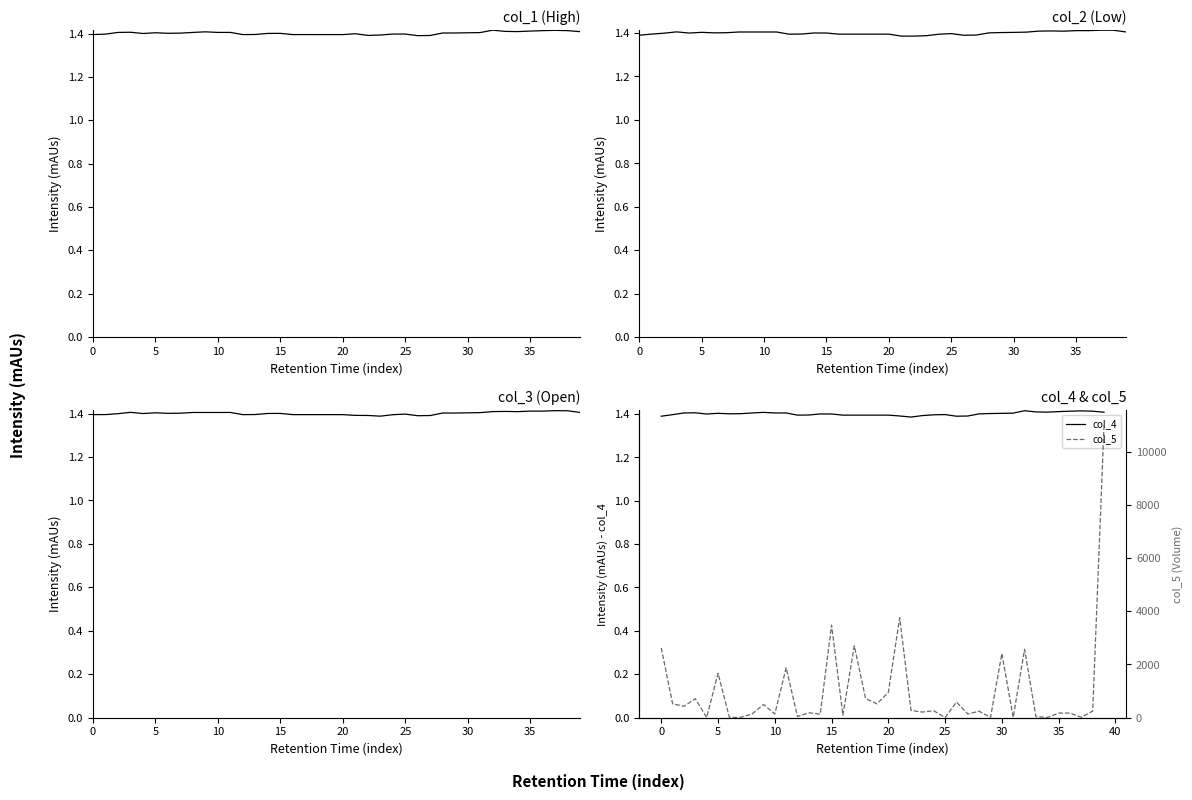

Count the number of categories in the chart.

40